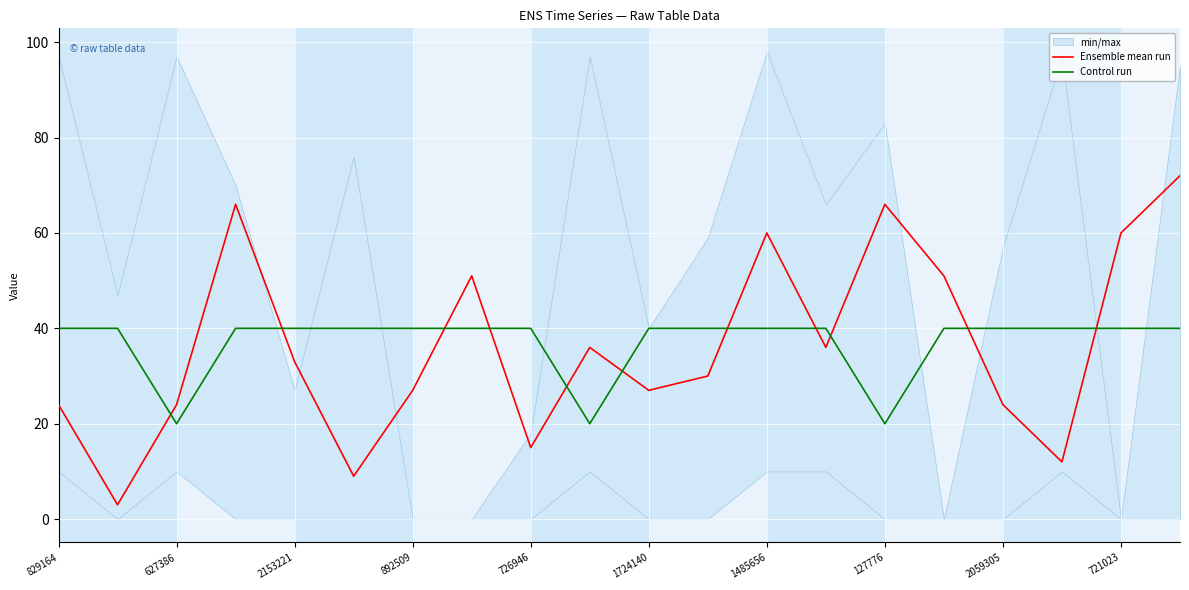

The Control run series shows 20 at 627386. True or false?

True